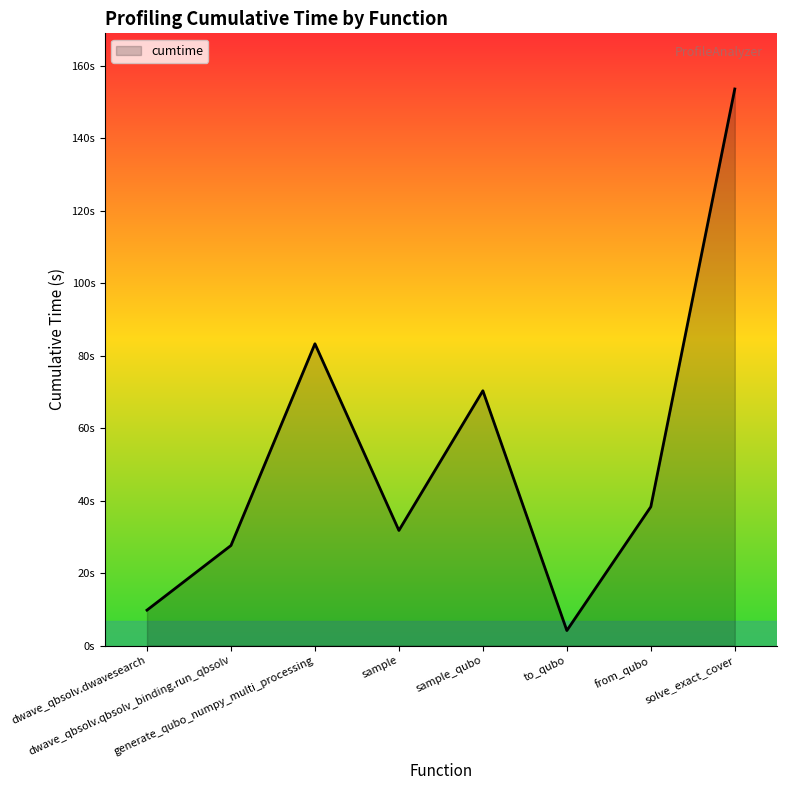

The chart shows a value of 16.8 at dwave_qbsolv.dwavesearch. True or false?

False